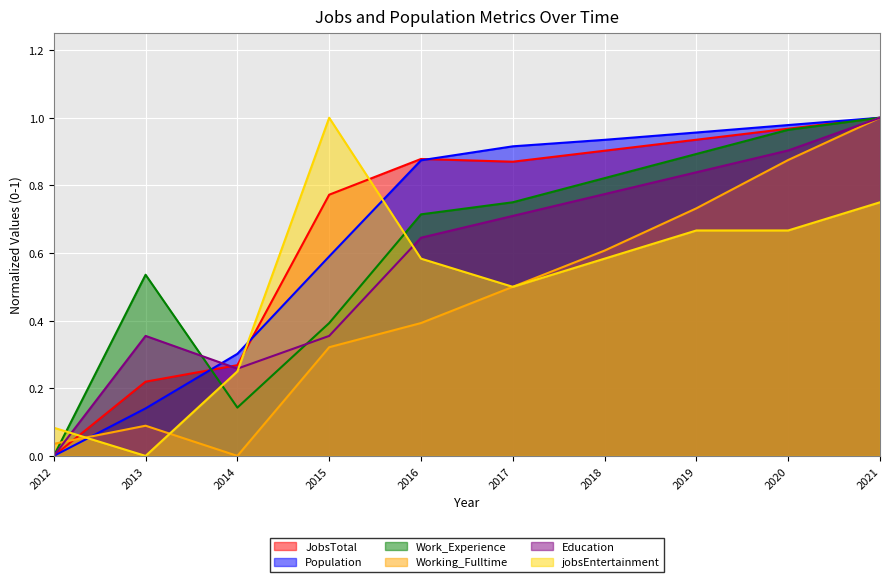

What is the difference between the second highest and minimum values in the Population series?

1.0